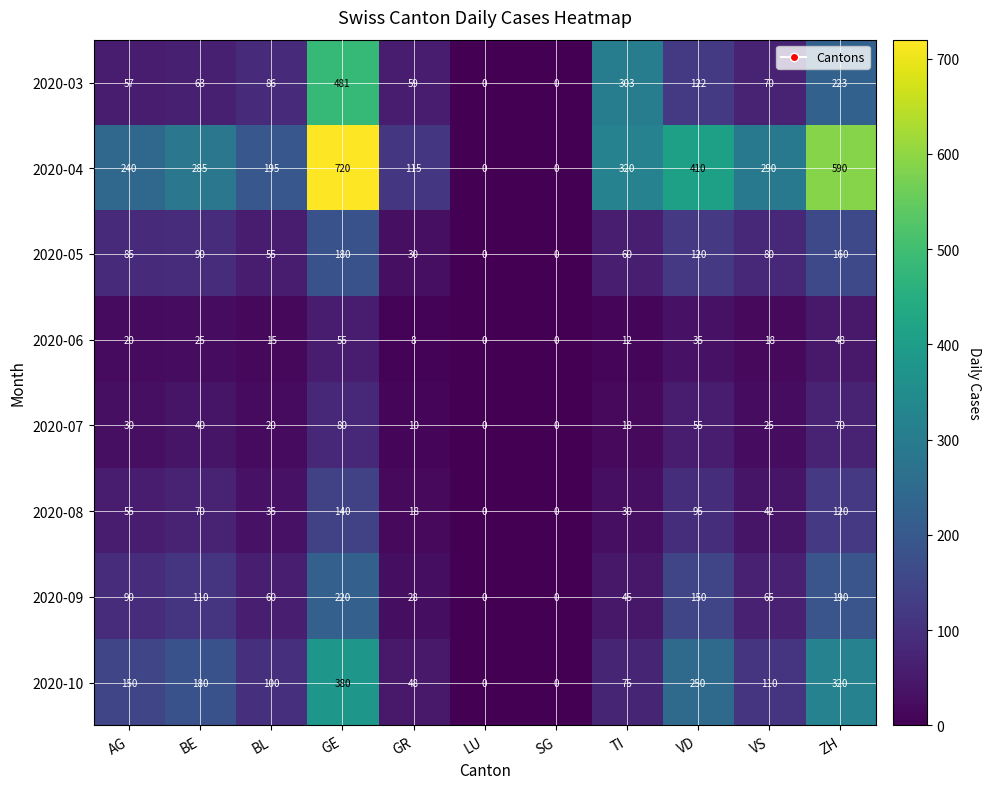

List the series in order of their peak value, lowest first.

2020-06, 2020-07, 2020-08, 2020-05, 2020-09, 2020-10, 2020-03, 2020-04